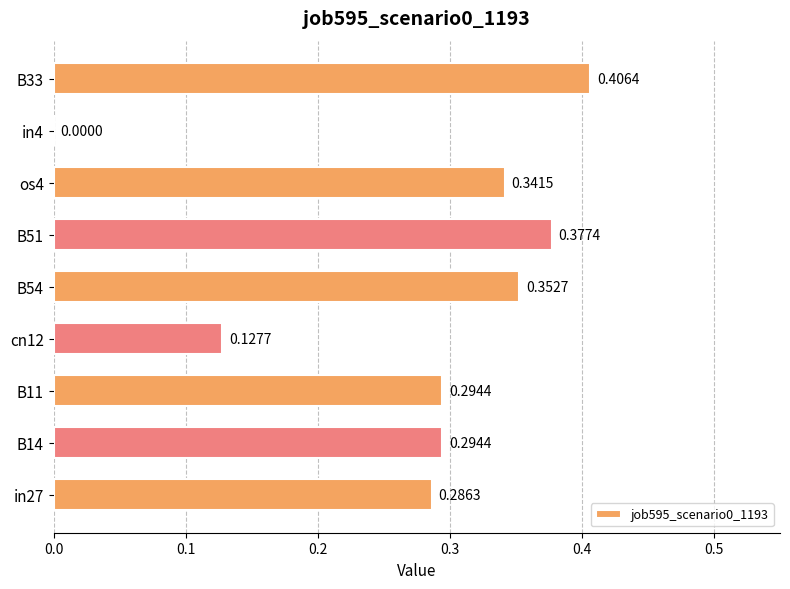

What is the change in value from B14 to in4?

-0.3